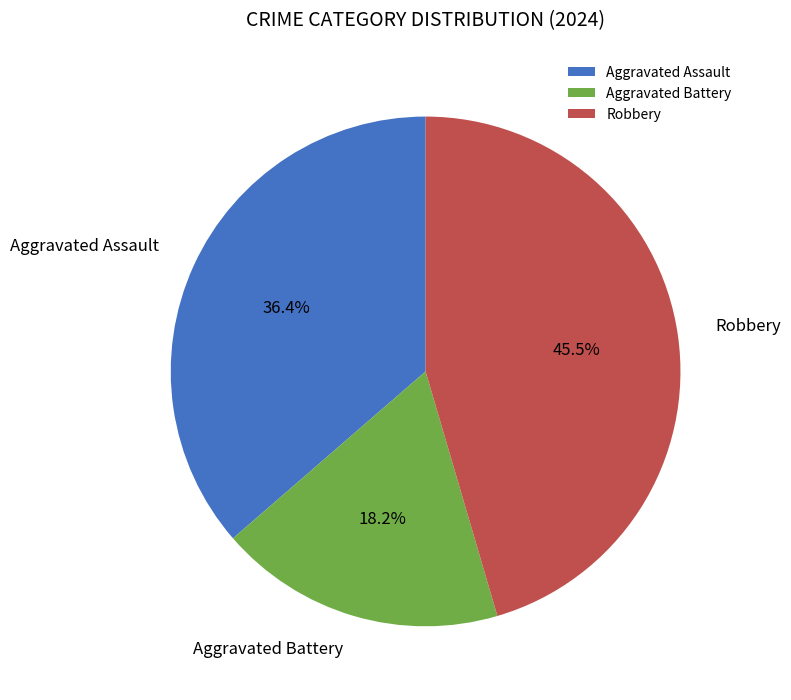

To the nearest percent, what is the difference between the Robbery and Aggravated Assault slice percentages?

9%